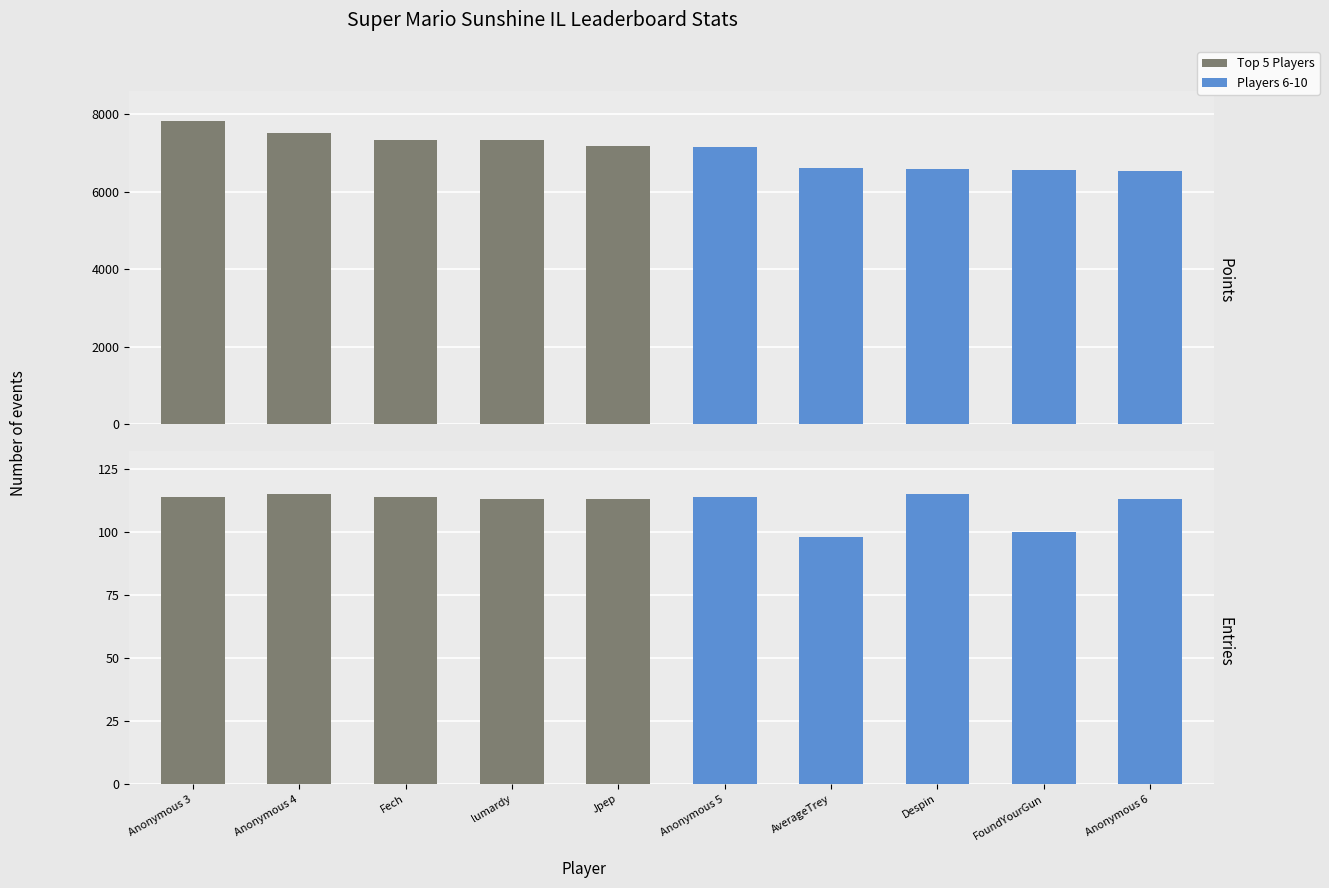

What is the sum of the Entries values at Despin and Jpep?

228